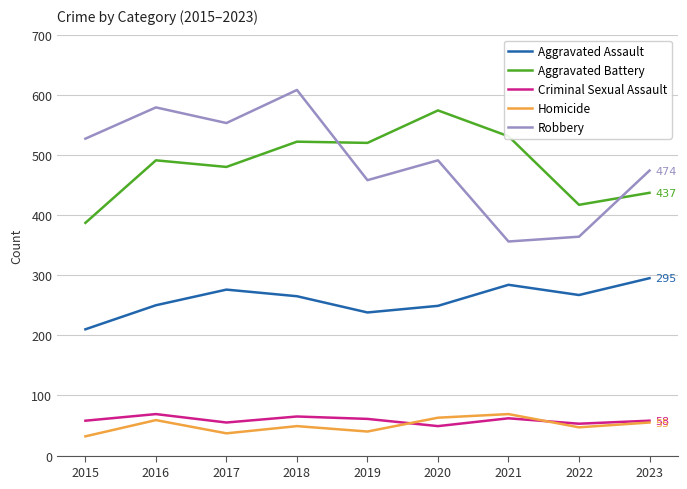

Is this an area chart (filled region under the line)?

No